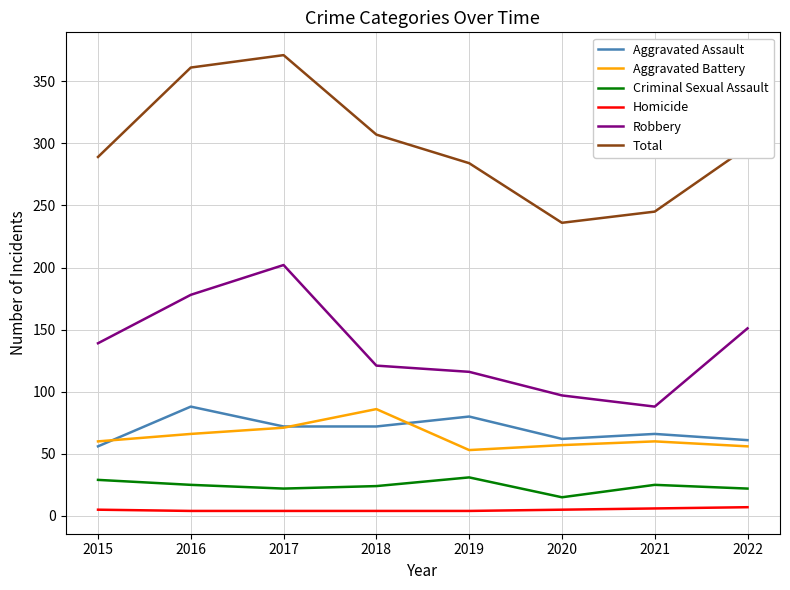

True or false: Criminal Sexual Assault has a value of 29 at 2015.

True